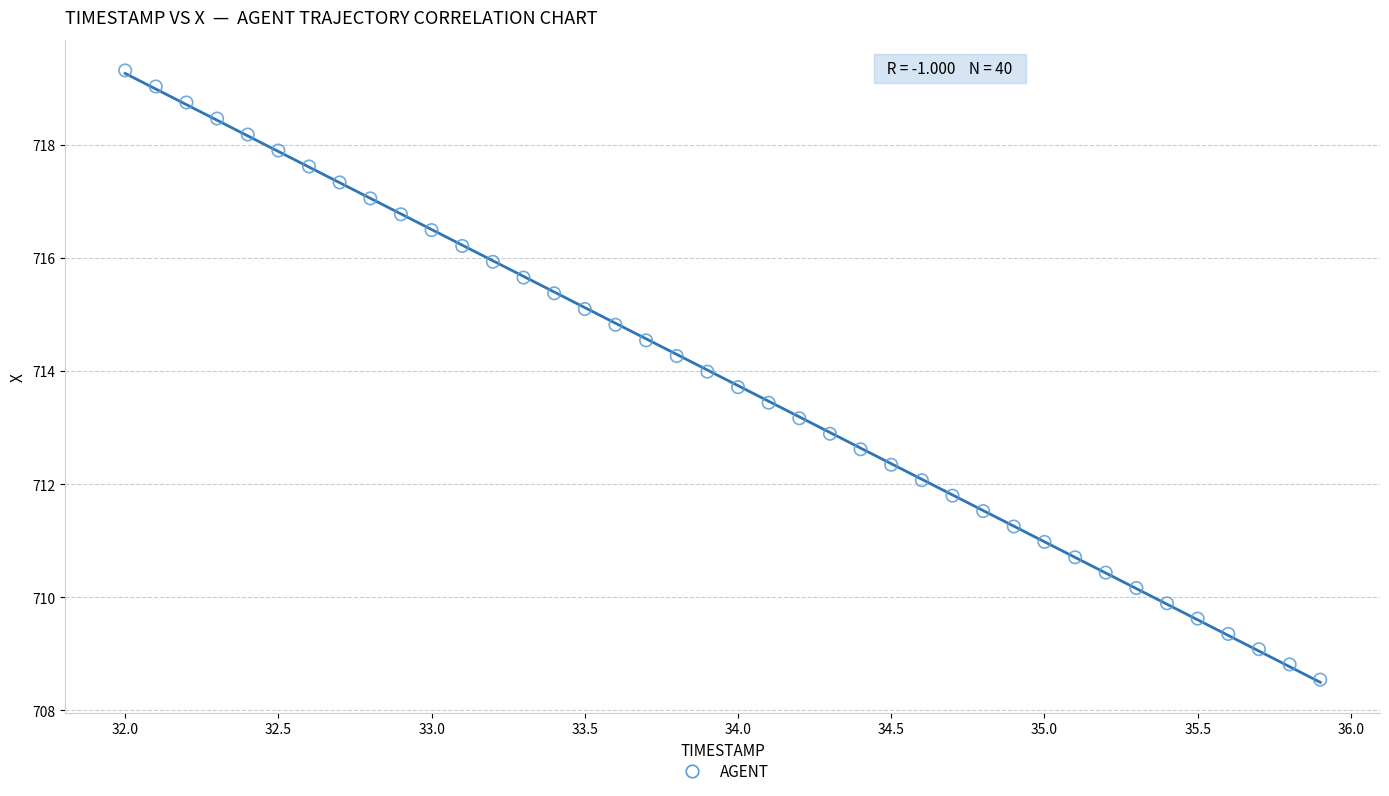

What is the range of X values (max minus min)?

3.9